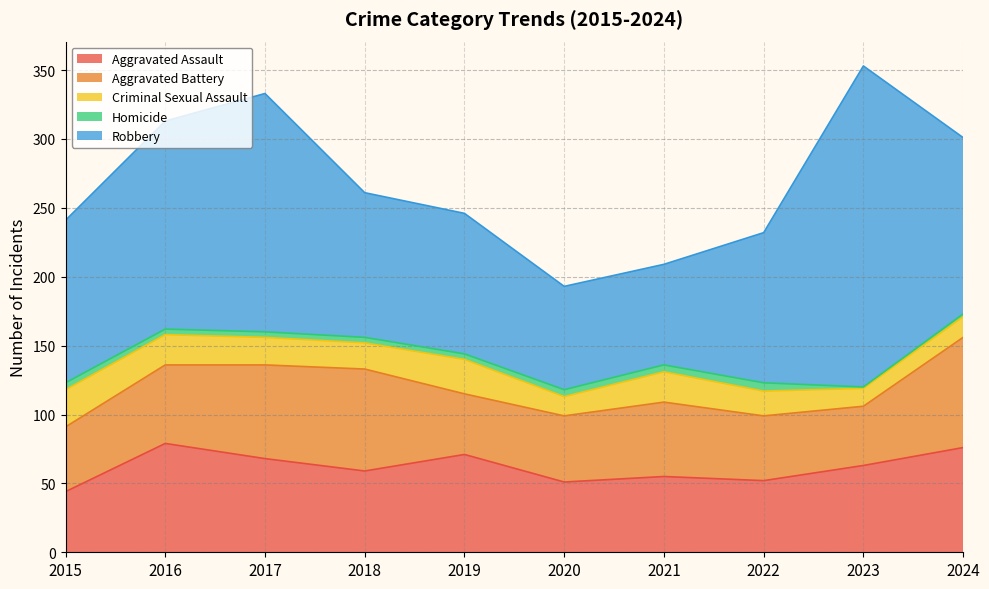

Does the chart display data point markers on the line(s)?

No